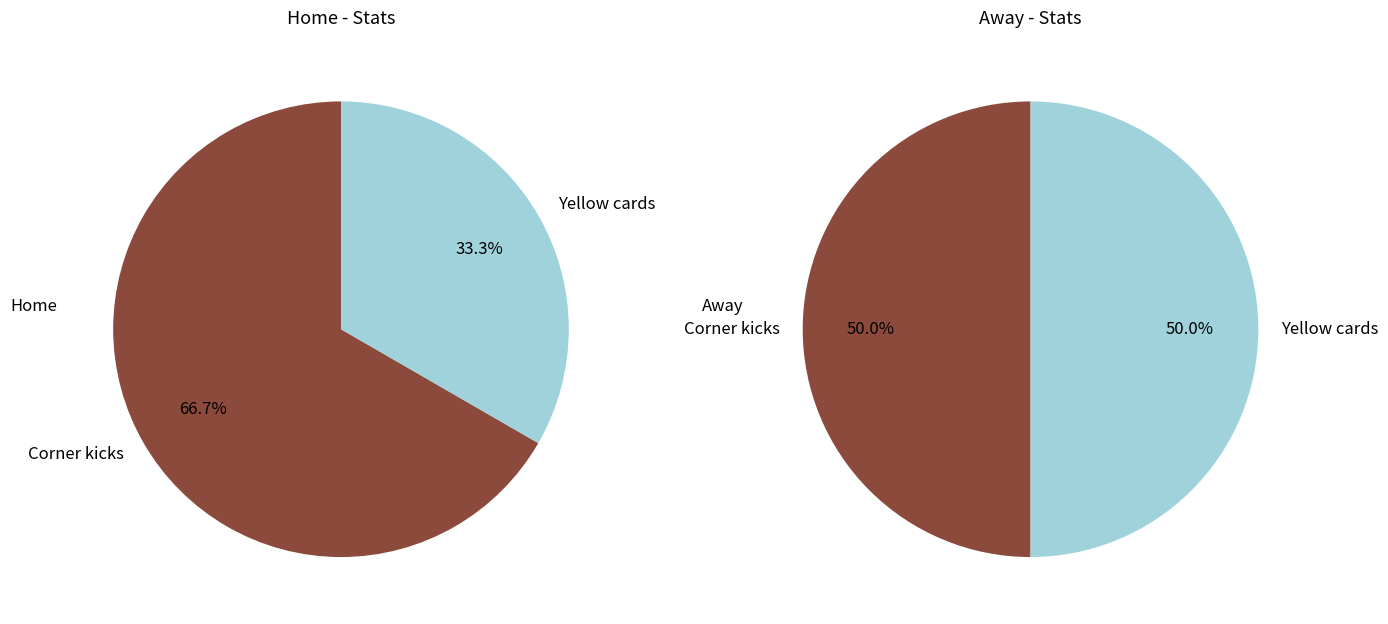

Is Yellow cards the majority of the pie?

No